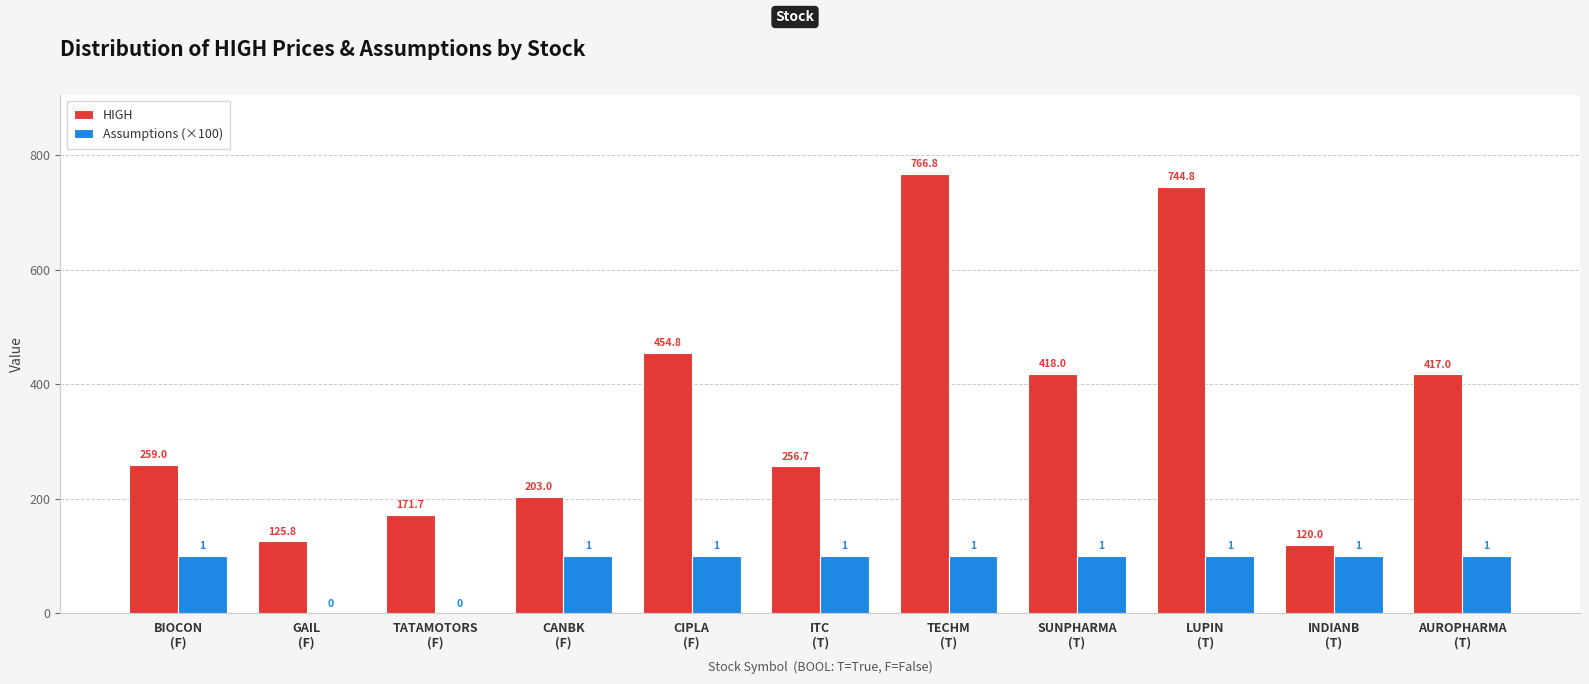

How many groups of bars are there?

11